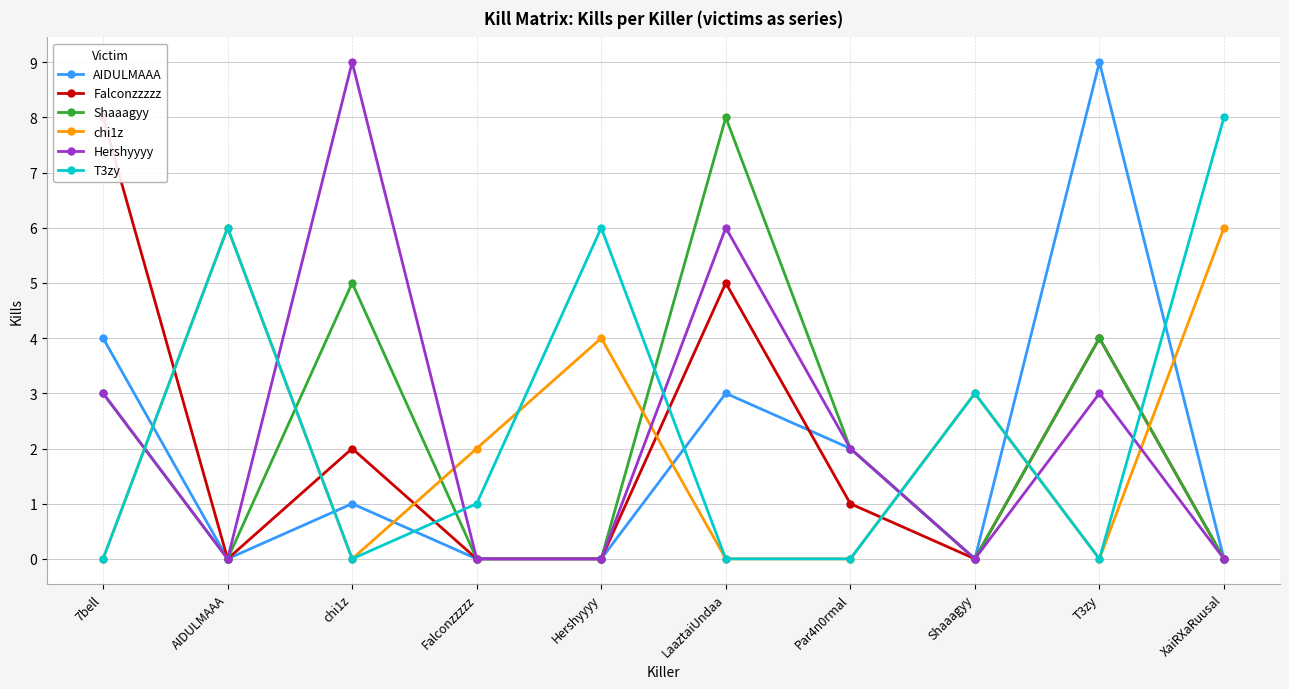

How many data points in AIDULMAAA are above 1?

4